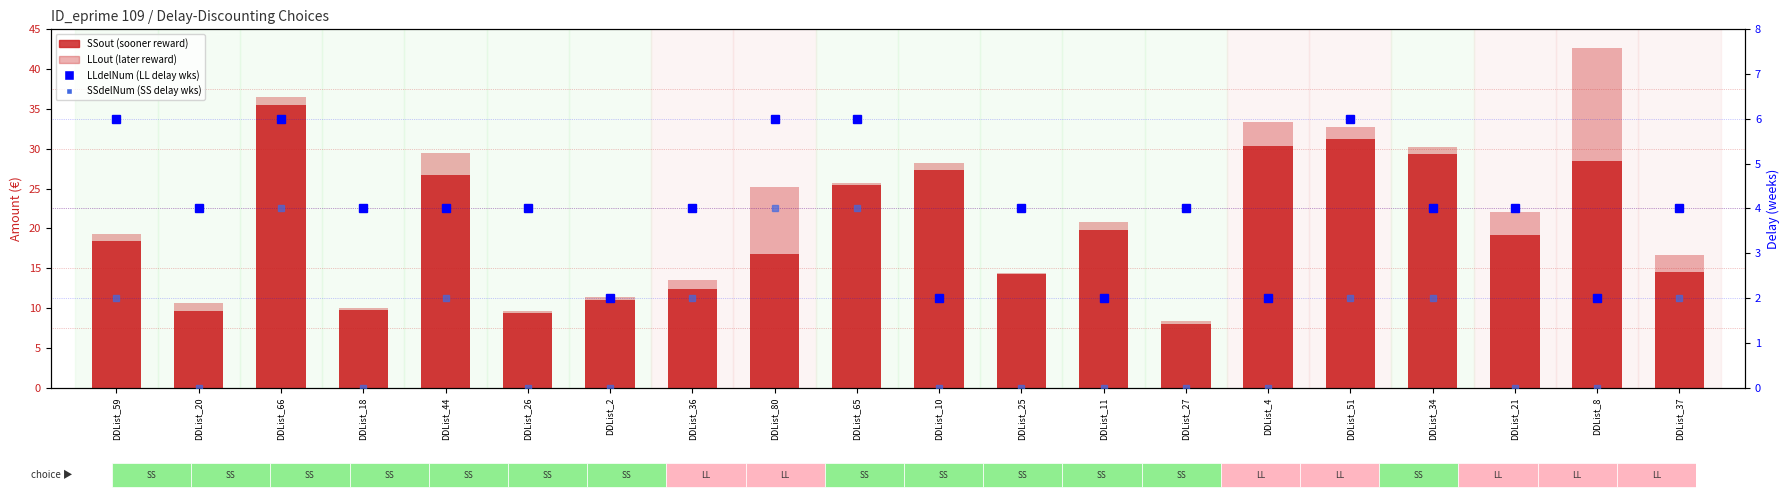

What is the label of the 7th bar from the right?

DDList_27